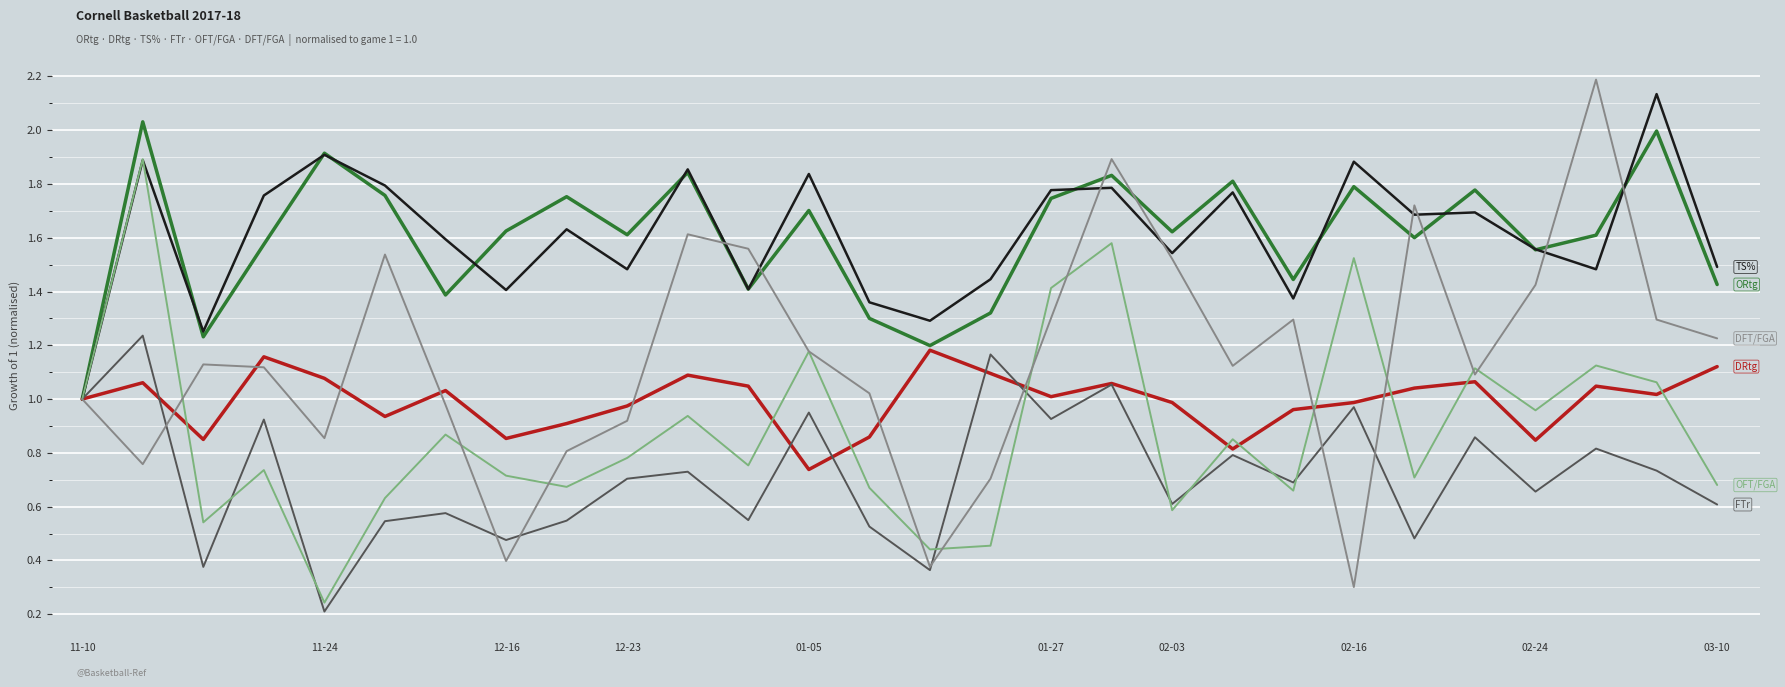

What is the maximum value shown in the chart?

2.2